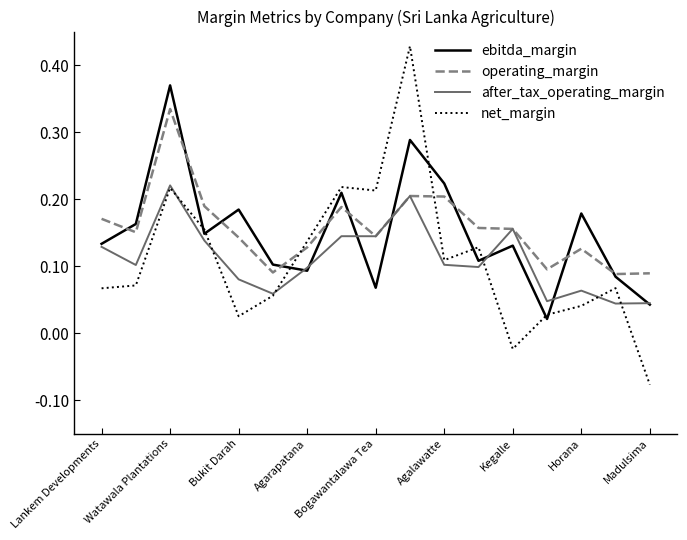

Rank the series by their maximum value, from highest to lowest.

net_margin, ebitda_margin, operating_margin, after_tax_operating_margin